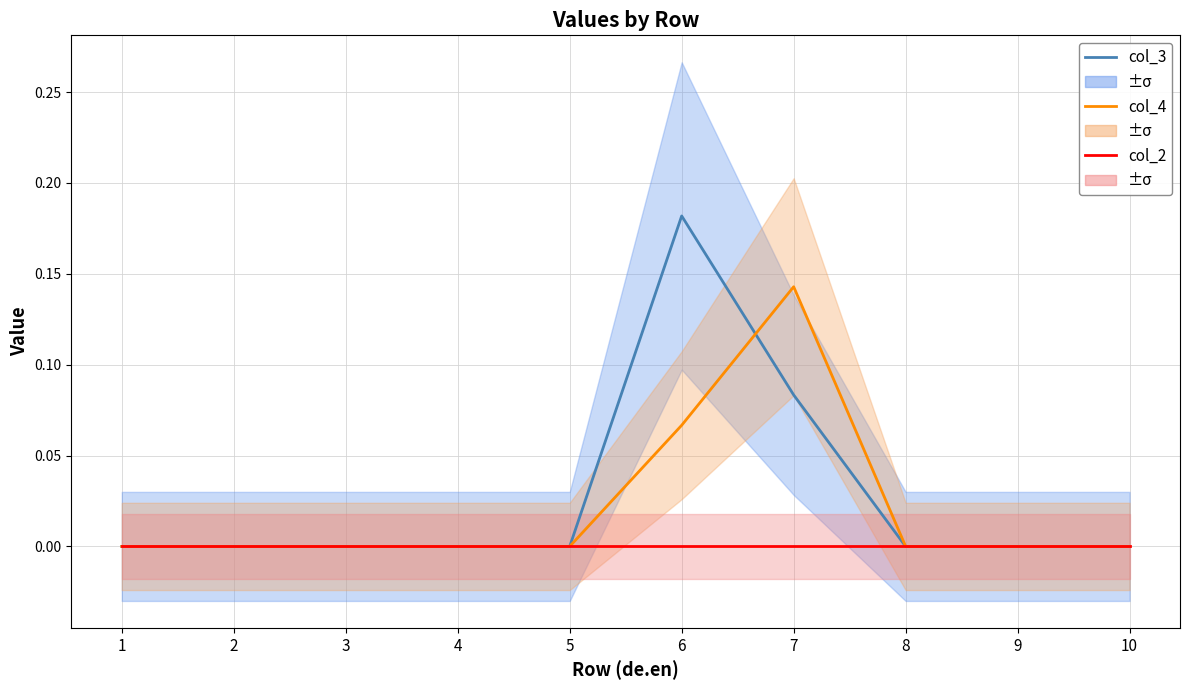

What is the difference between the maximum and minimum values in the col_3 series?

0.2